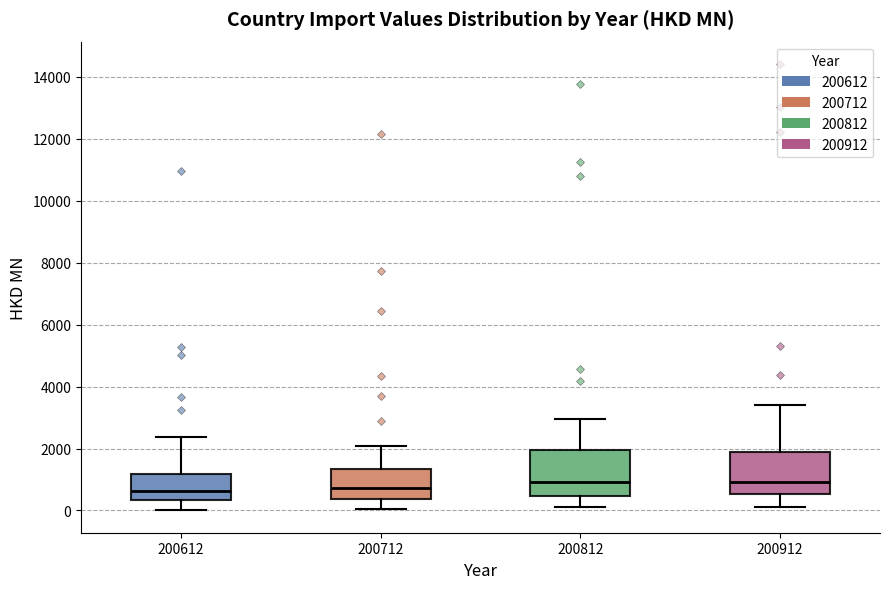

Reading left to right, transcribe this box plot: for each box, give where its median line is, the range the box spans, and where its two whiskers end, as read against the y-axis. The values are not printed on the chart, so give them approximately, as read against the axis.

200612: median 600, box 400 to 1200, whiskers 0 to 2400
200712: median 800, box 400 to 1400, whiskers 0 to 2000
200812: median 1000, box 400 to 2000, whiskers 200 to 3000
200912: median 1000, box 600 to 2000, whiskers 200 to 3400